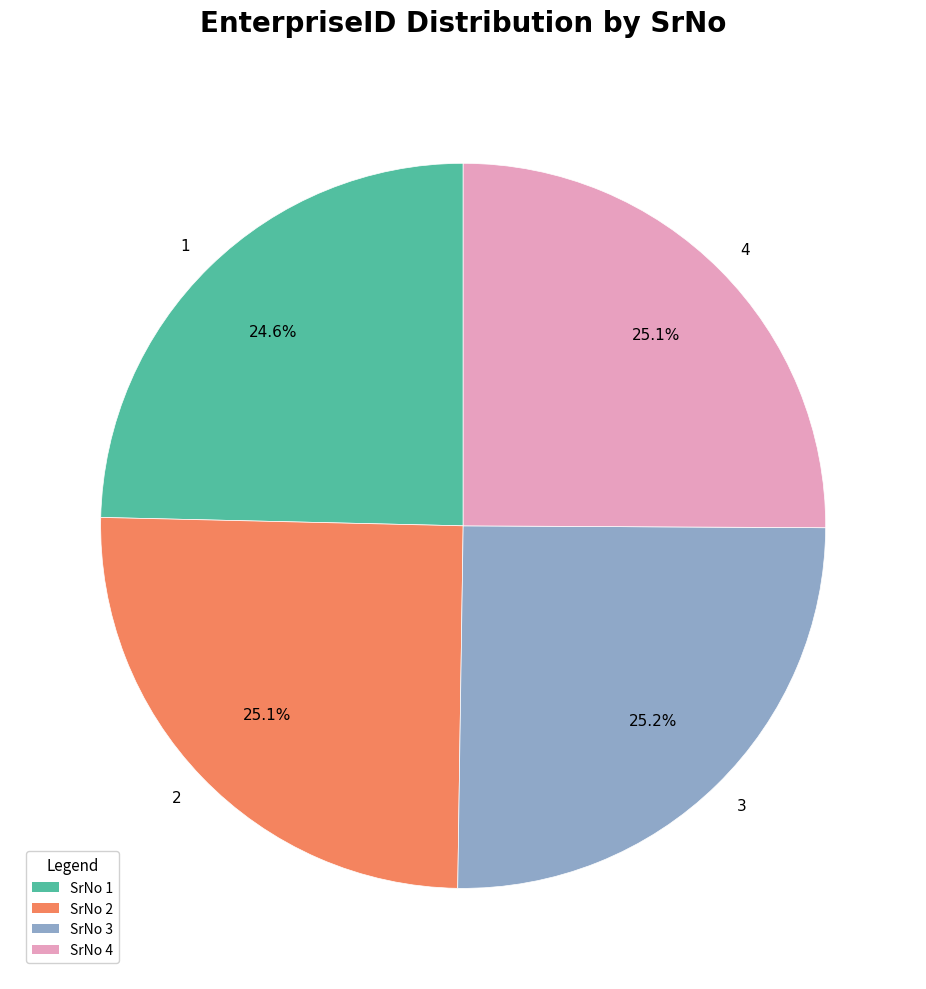

To the nearest percent, what portion does 1 represent?

25%